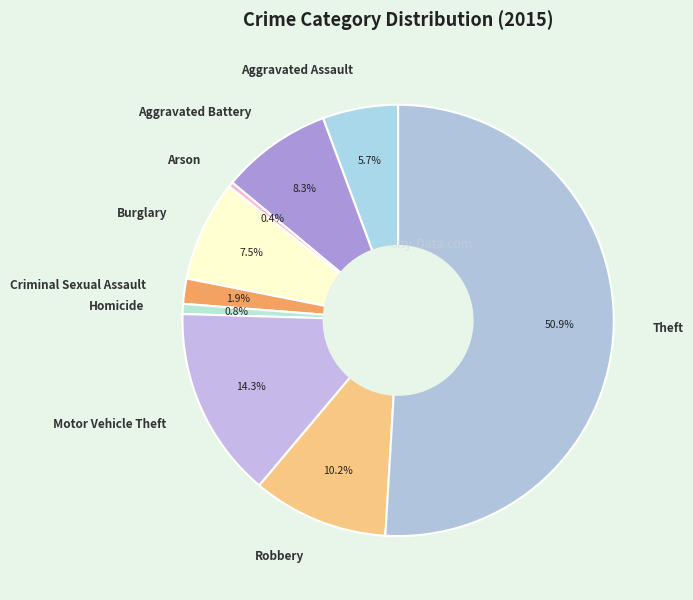

How many segments does this pie chart have?

9